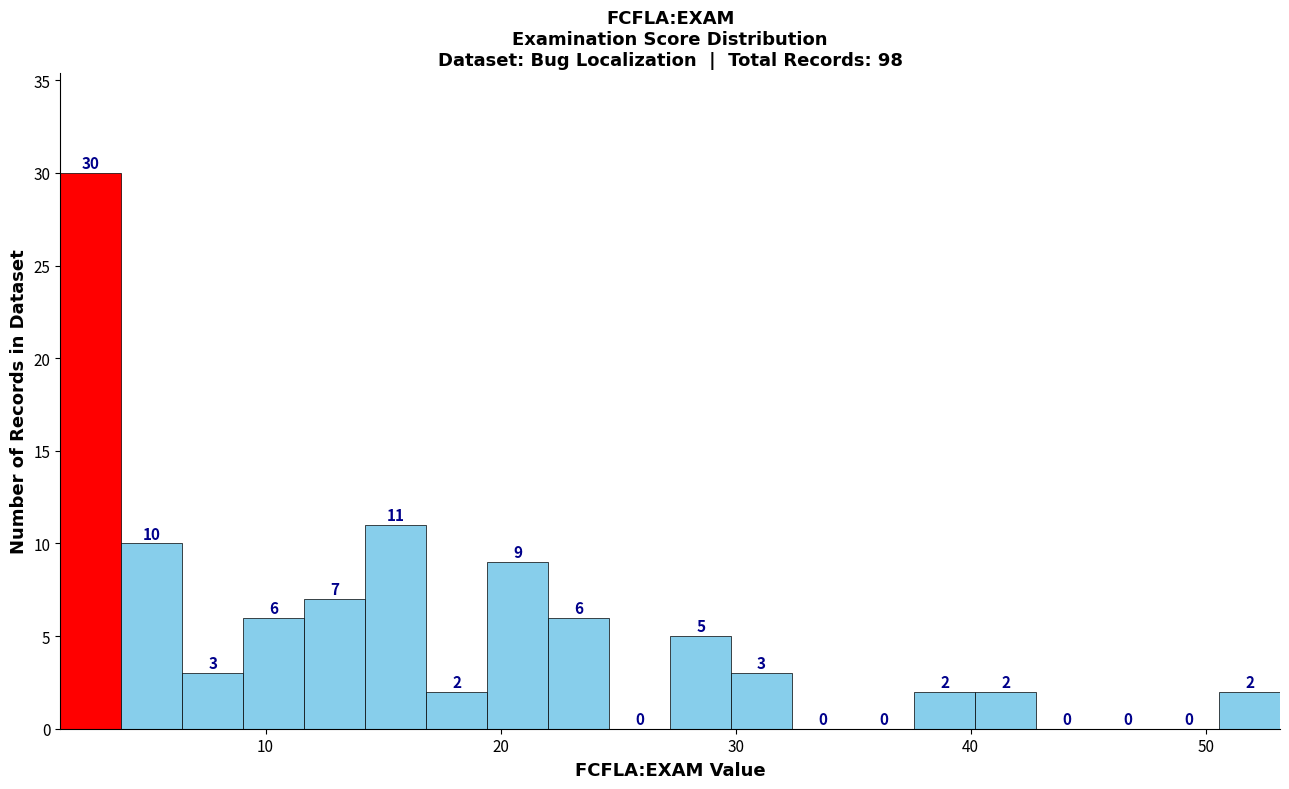

Around what value on the x-axis is the tallest bar? Give the approximate position of its centre, as read against the axis.

3